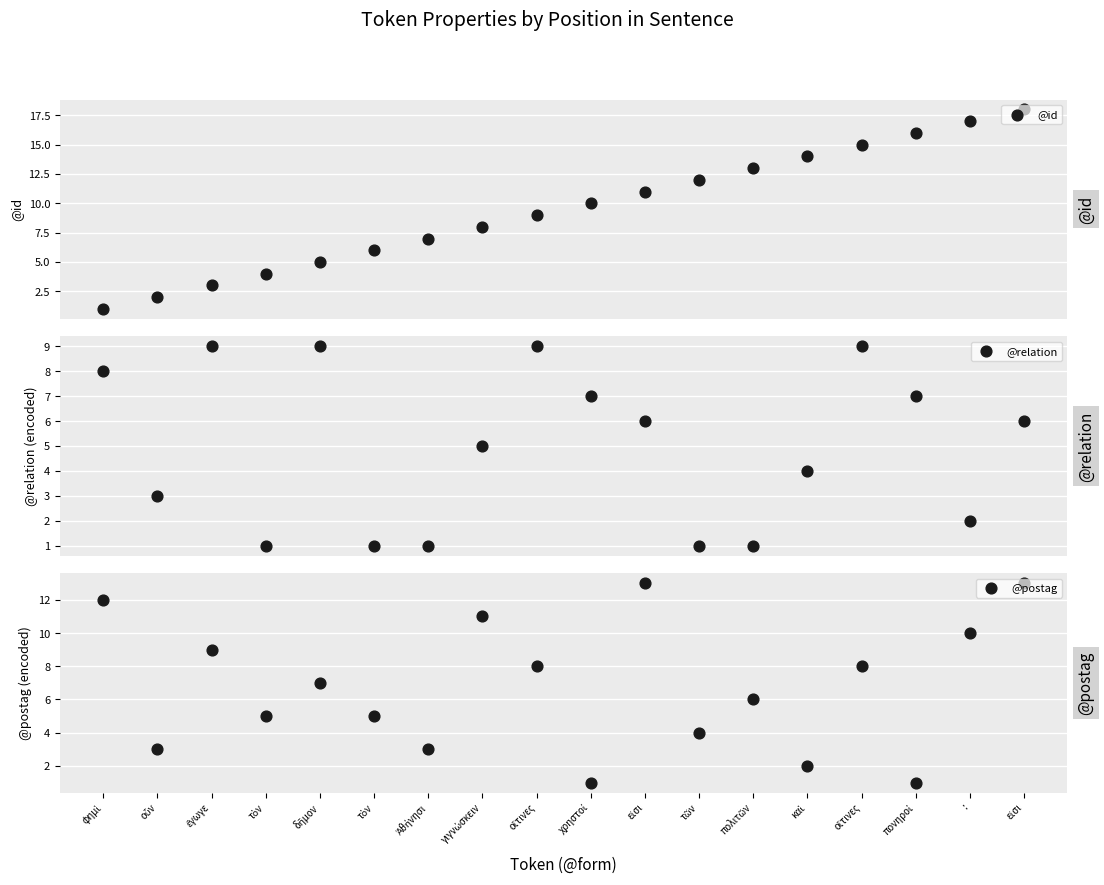

Is the value of @id at δῆμον greater than the value of @postag at οἵτινες?

No